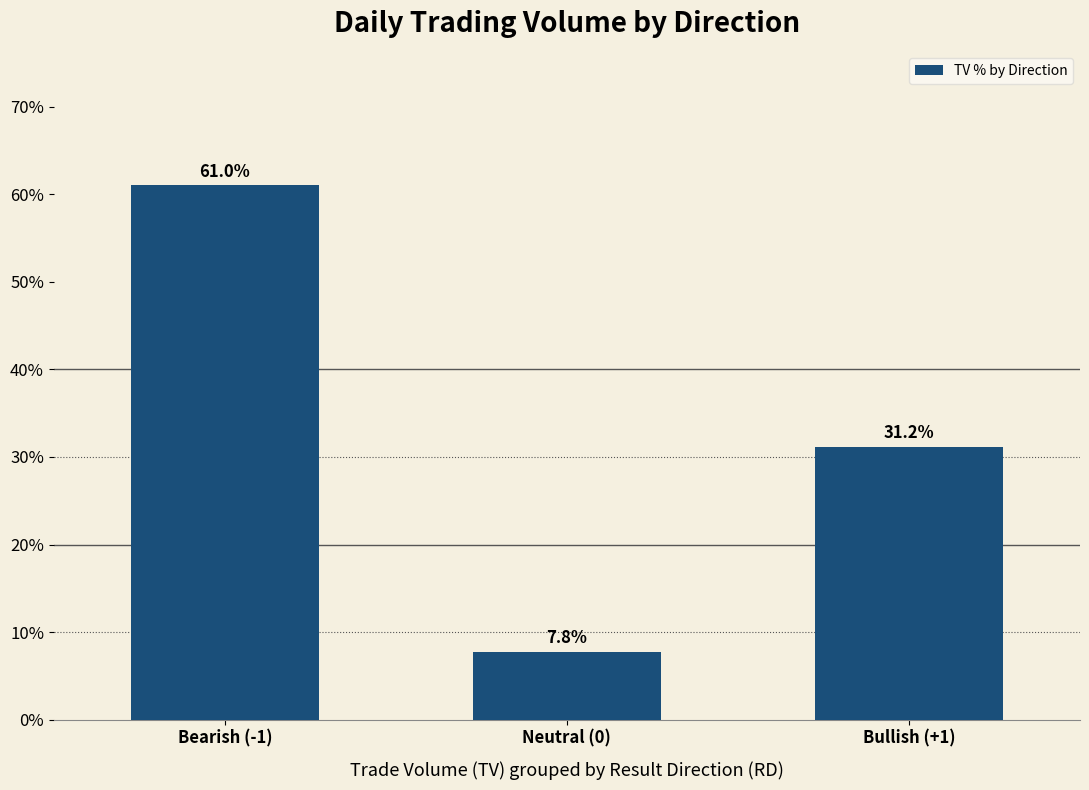

What is the label of the 2nd bar from the right?

Neutral (0)